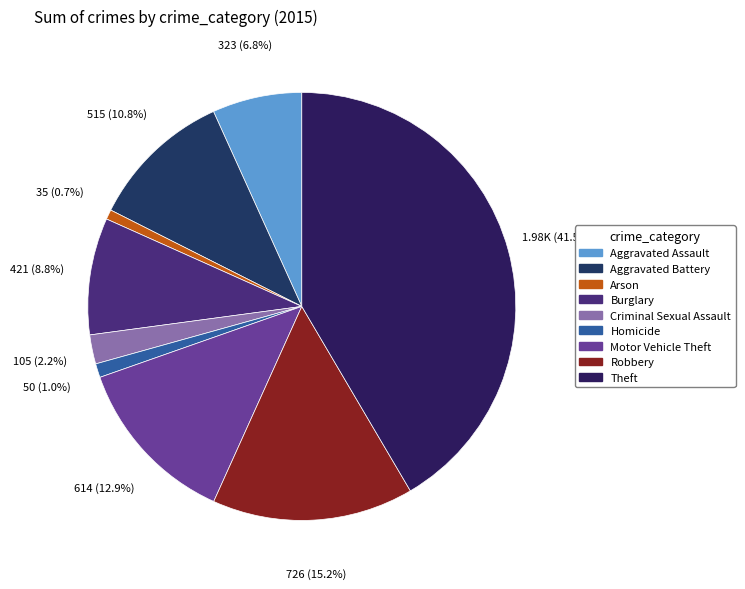

Between Robbery and Aggravated Assault, which is larger?

Robbery